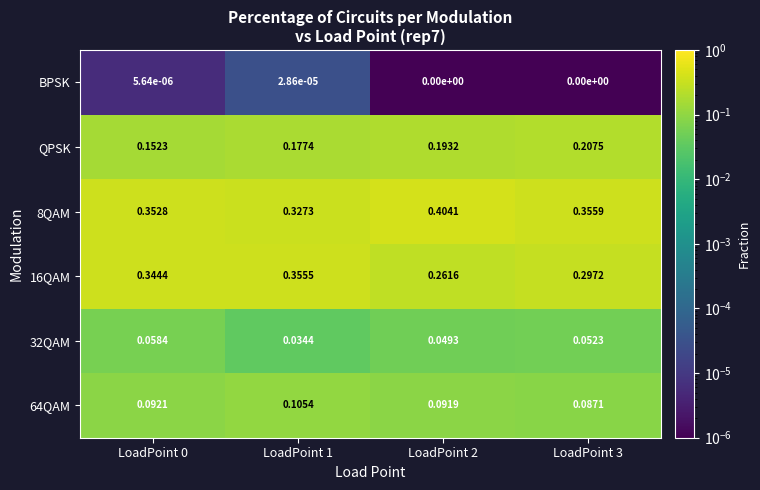

At how many categories does at least one series exceed 0?

4